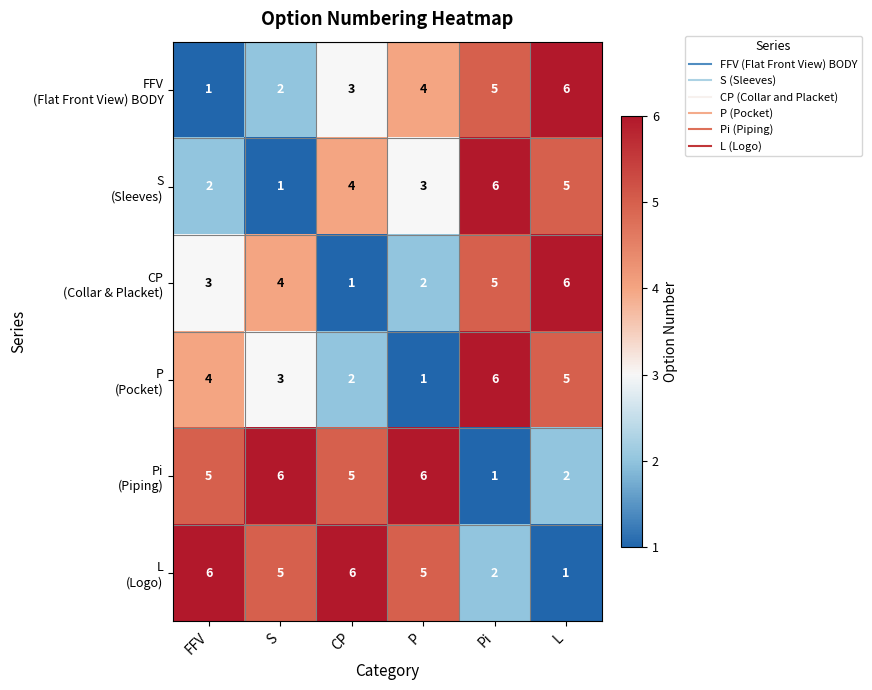

At how many categories does at least one series exceed 1?

6